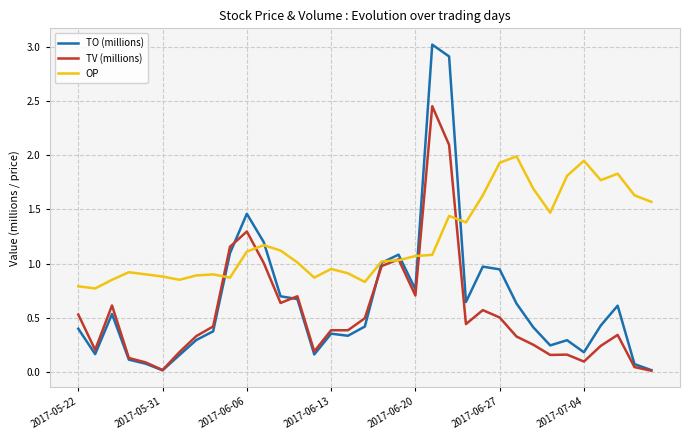

Which series has the widest spread of values?

TO (millions)